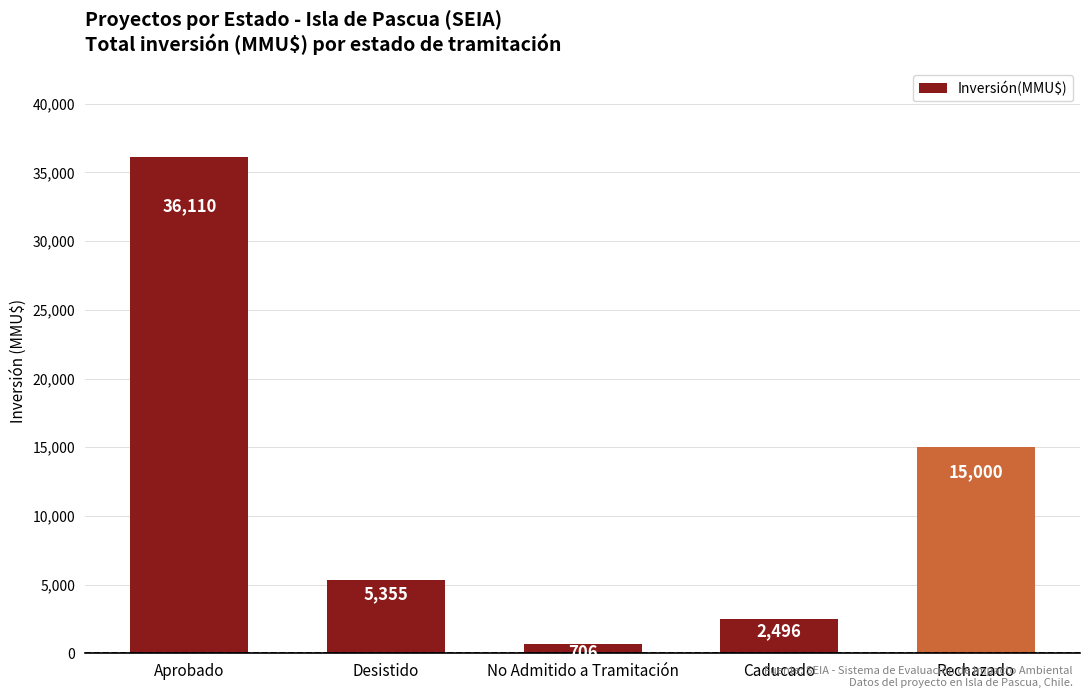

How many data points are less than 5355?

2